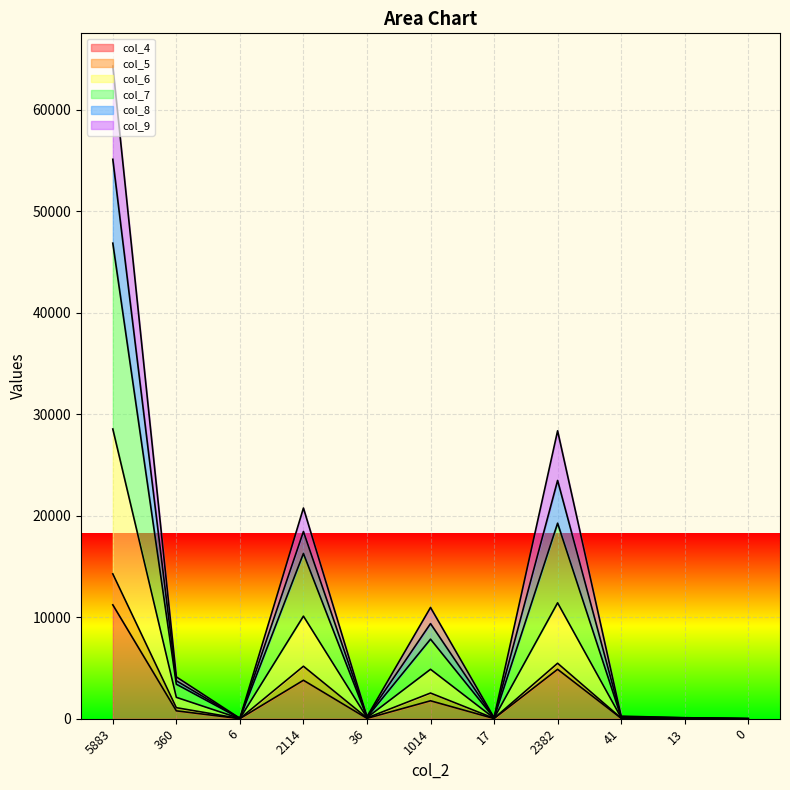

How many positive values does the col_7 series have?

10